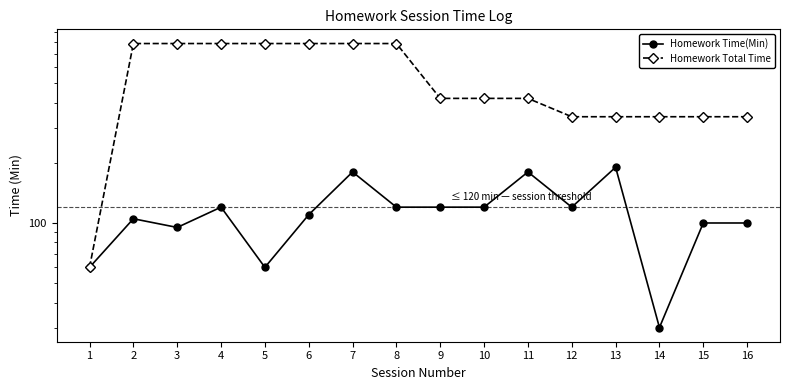

How many categories are shown in the chart?

16